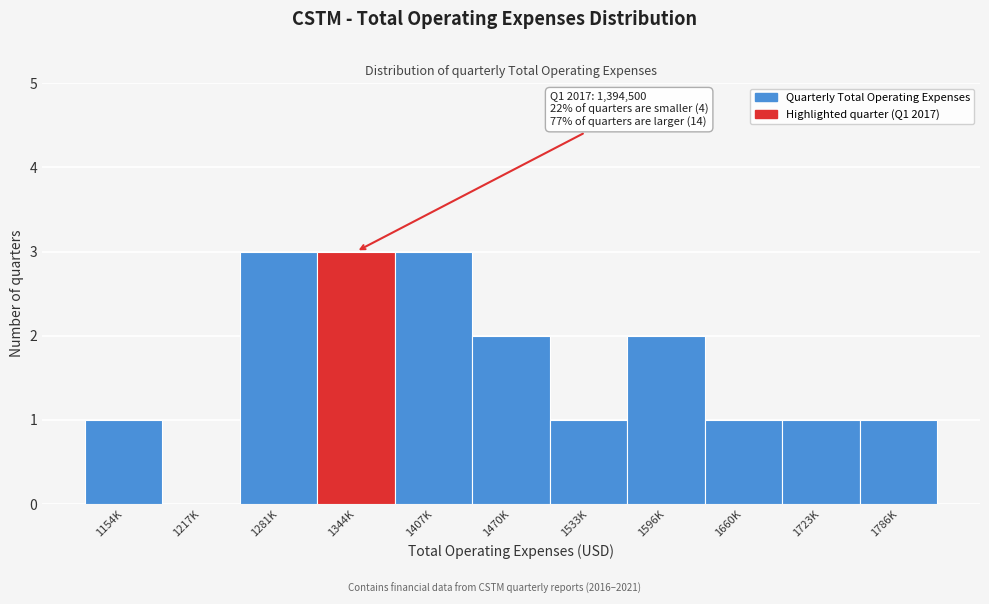

Reading left to right, transcribe all the data shown in this chart.

1154K=1	1217K=0	1281K=3	1344K=3	1407K=3	1470K=2	1533K=1	1596K=2	1660K=1	1723K=1	1786K=1